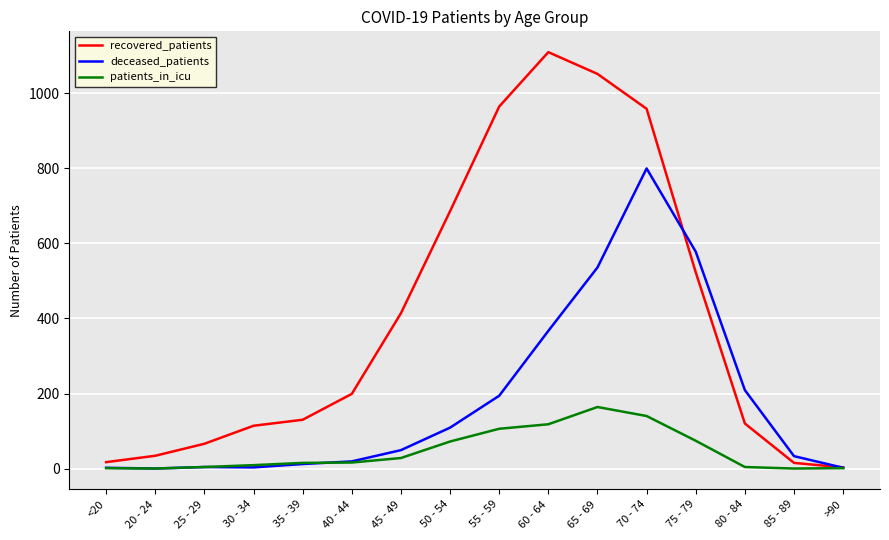

List the series in order of their peak value, highest first.

recovered_patients, deceased_patients, patients_in_icu